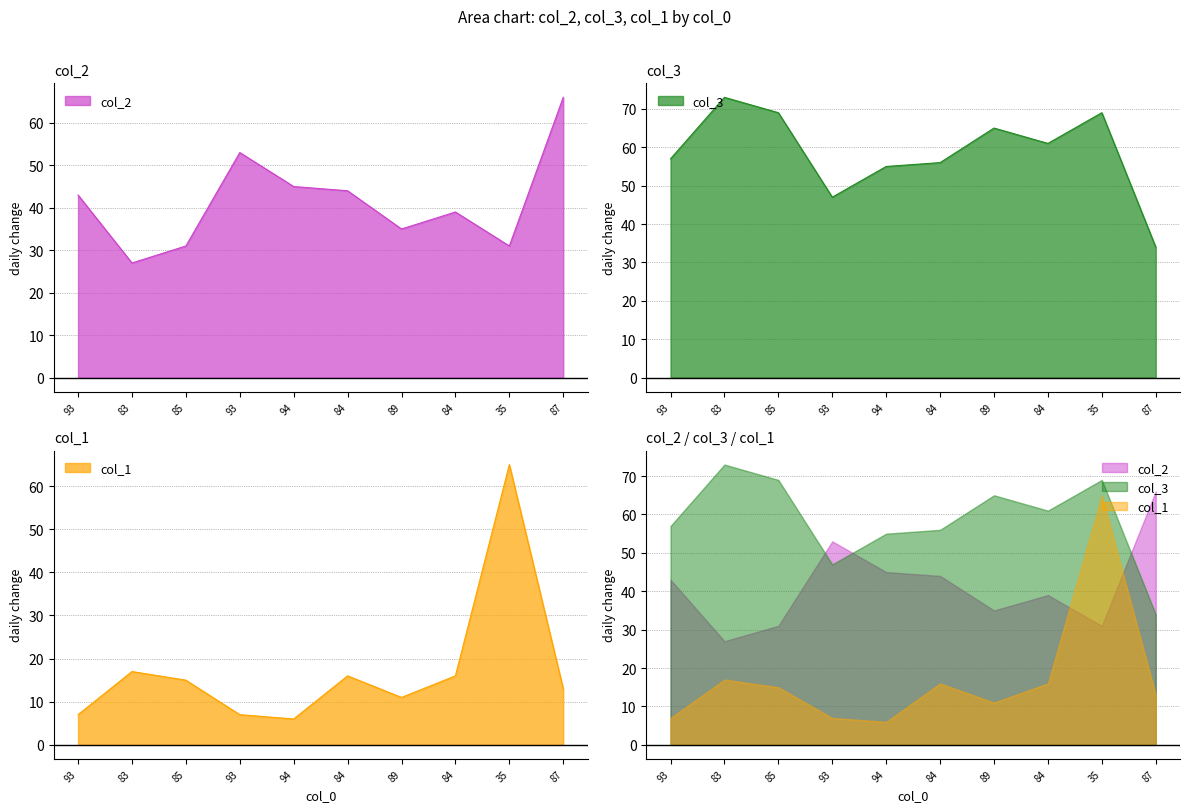

Reading right to left, what are all the values shown in this chart?

col_2: 87=66	35=31	84=39	89=35	84=44	94=45	93=53	85=31	83=27	93=43
col_3: 87=34	35=69	84=61	89=65	84=56	94=55	93=47	85=69	83=73	93=57
col_1: 87=13	35=65	84=16	89=11	84=16	94=6	93=7	85=15	83=17	93=7